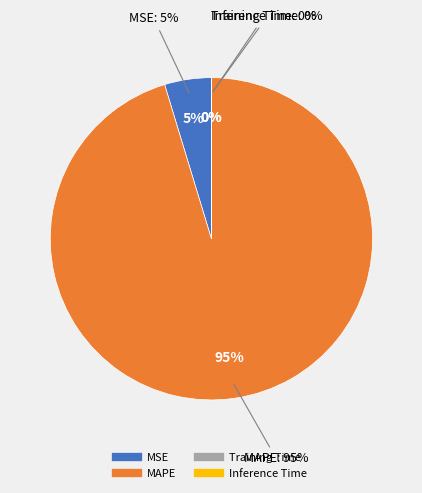

Does any single category account for the majority?

Yes